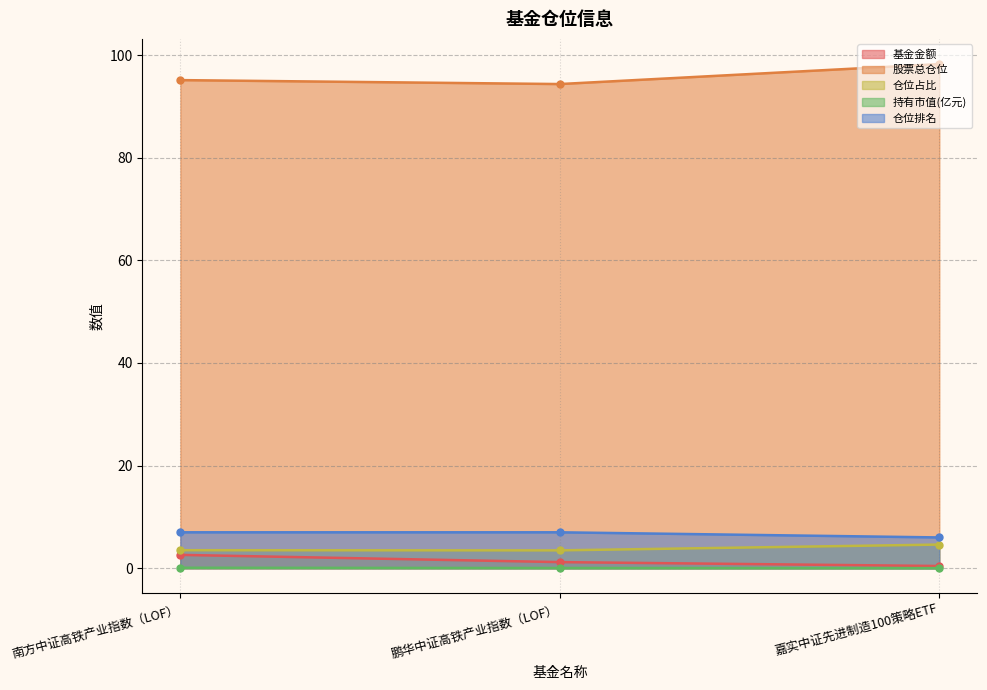

At which label does 股票总仓位 reach its peak?

嘉实中证先进制造100策略ETF